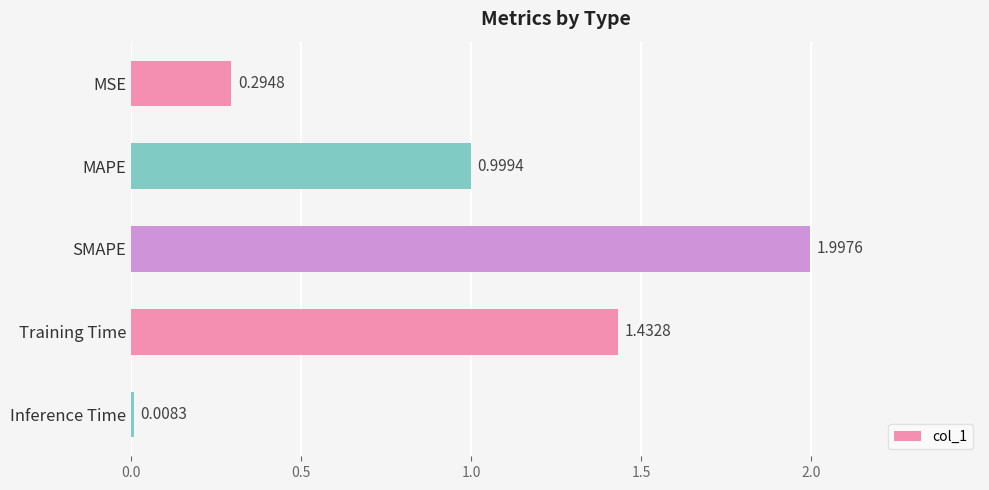

At which category does the chart reach its minimum across all series?

Inference Time